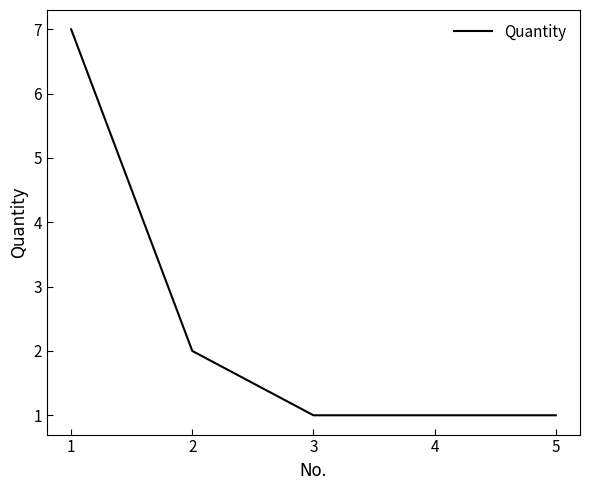

True or false: the data shows 1 at 5.

True